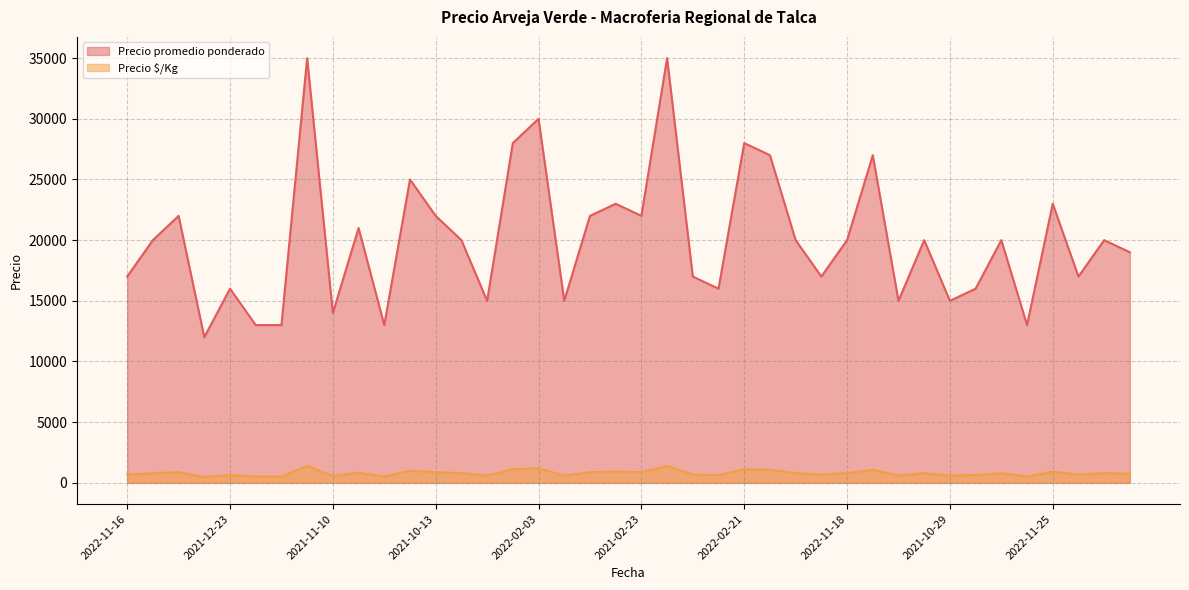

At which label does Precio $/Kg first exceed 800?

2022-12-13